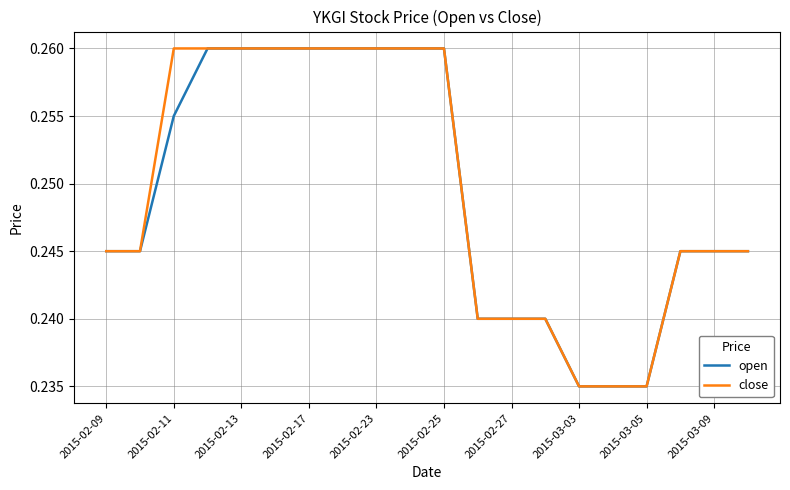

True or false: open and close intersect in this chart.

False